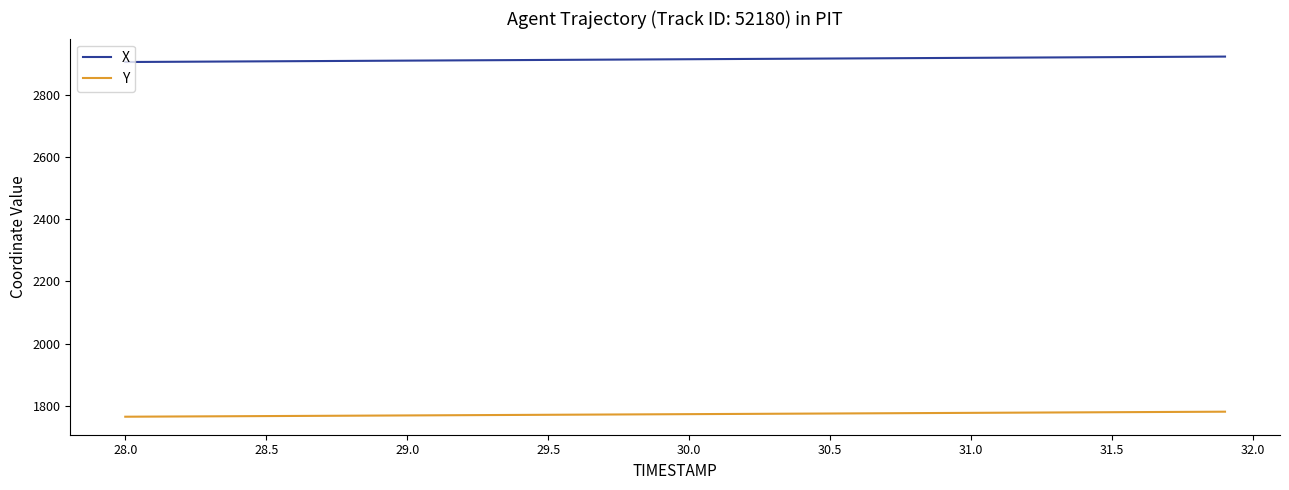

What is the difference between the maximum and second lowest values in the X series?

17.0